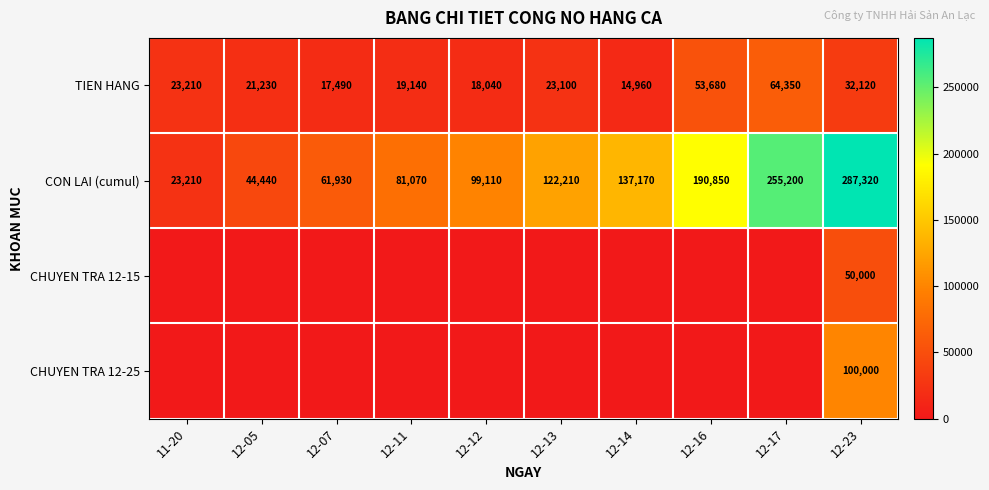

At which label does TIEN HANG first exceed 23100?

11-20